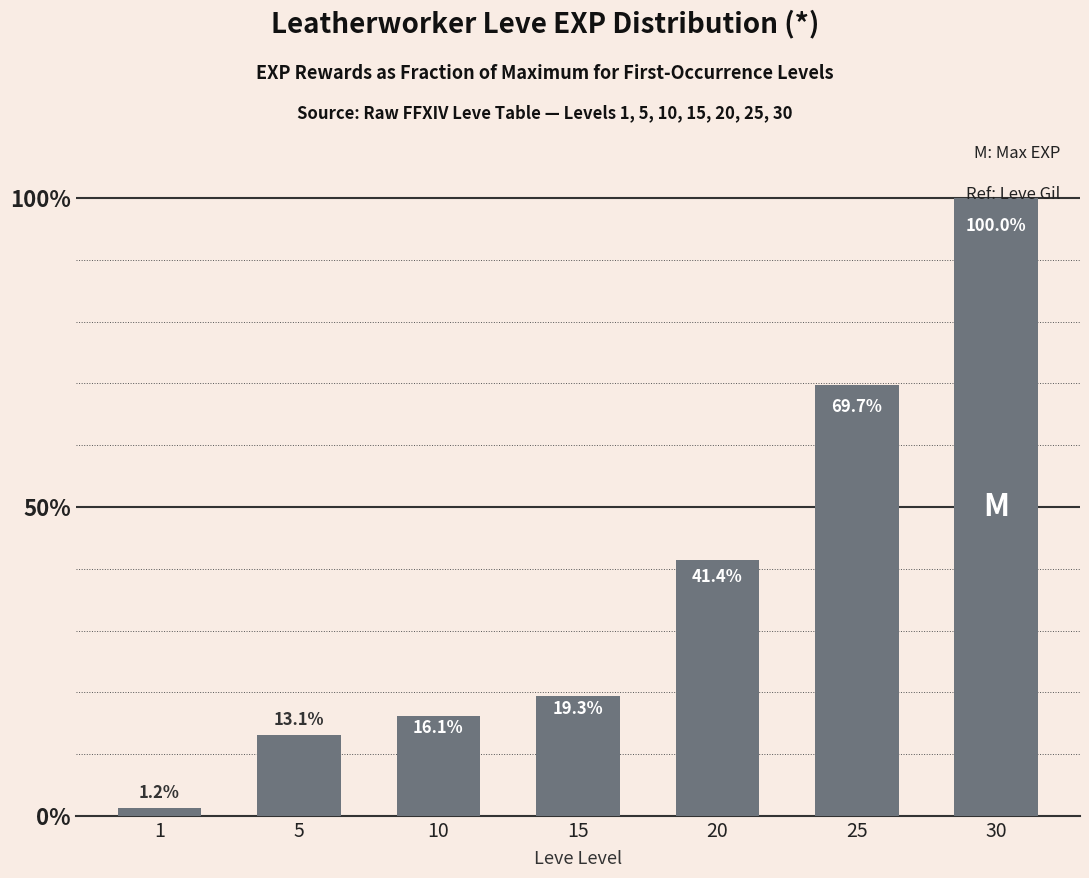

Which label corresponds to the largest value in the chart?

30